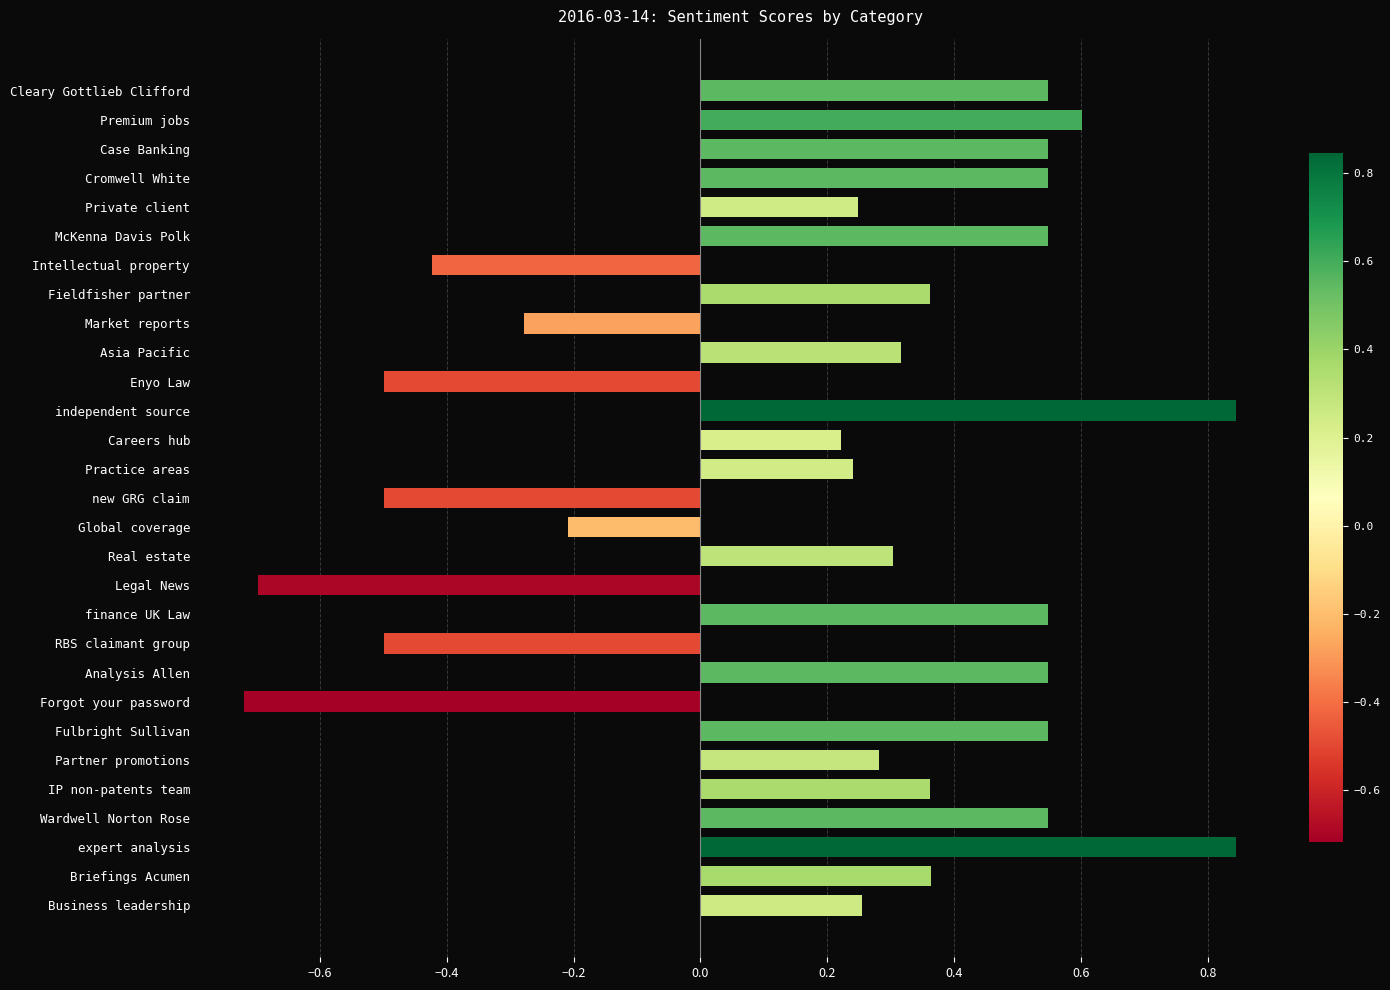

What is the change in value from Intellectual property to Briefings Acumen?

+0.8